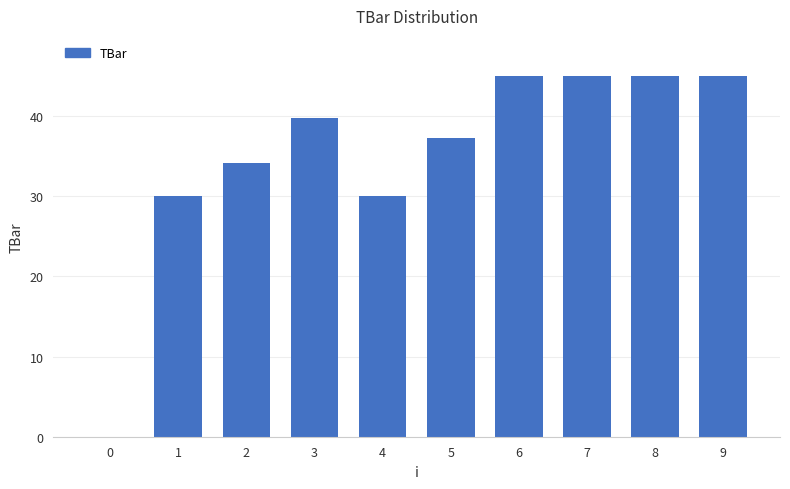

Approximately how many times larger is the value at 2 compared to 9?

0.8